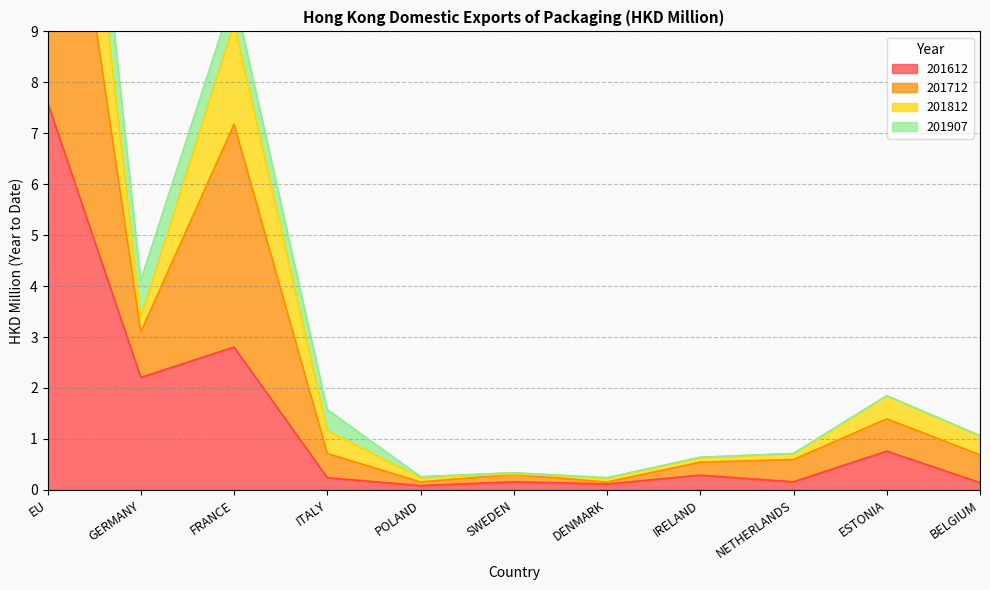

What is the sum of all 201712 values?

38.2